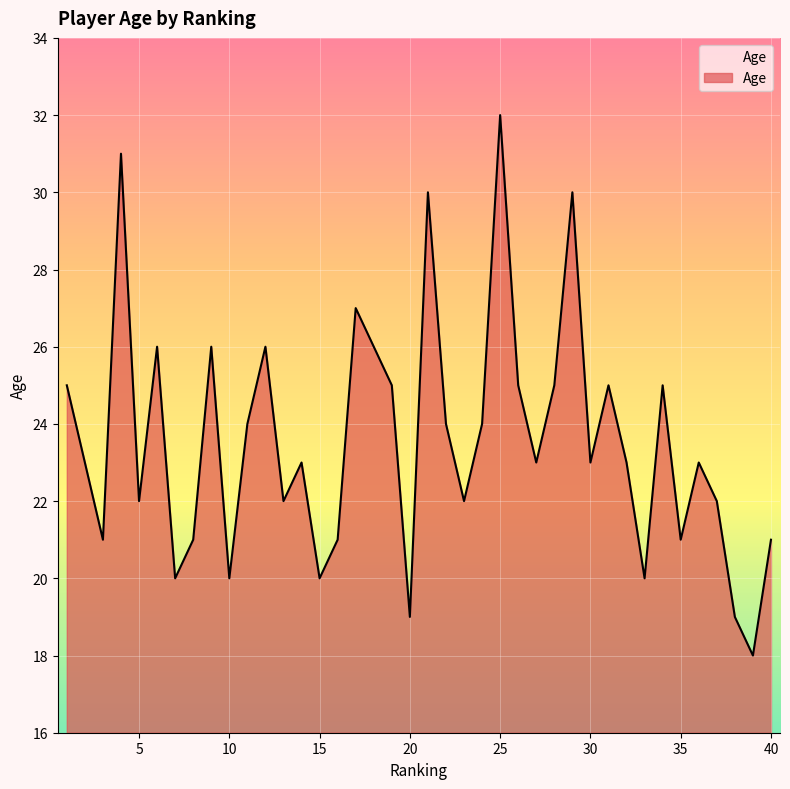

What is the greatest value displayed?

32